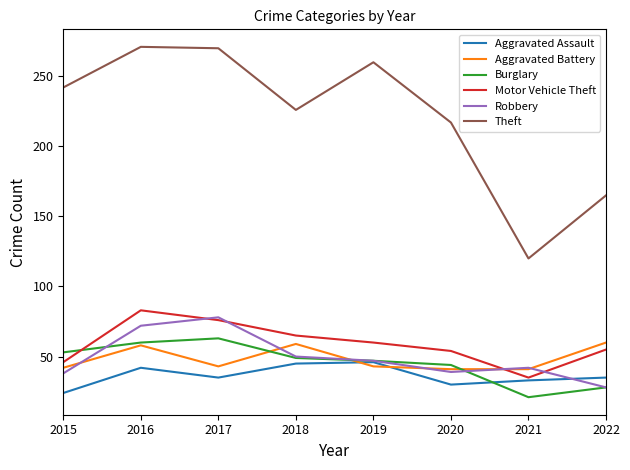

What is the difference between the second highest and second lowest values in the Burglary series?

32